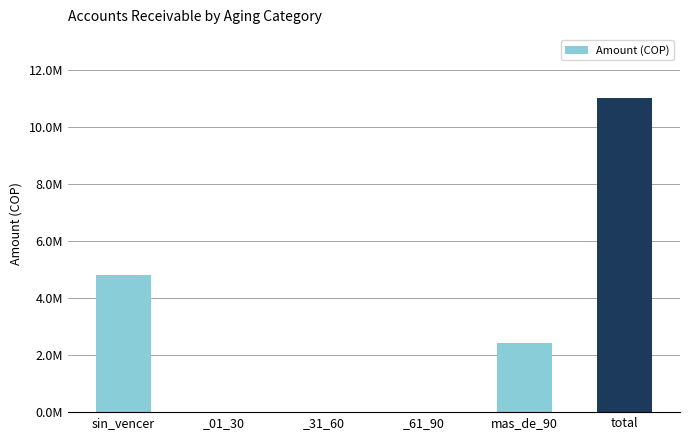

What is the sum of all values?

18243900